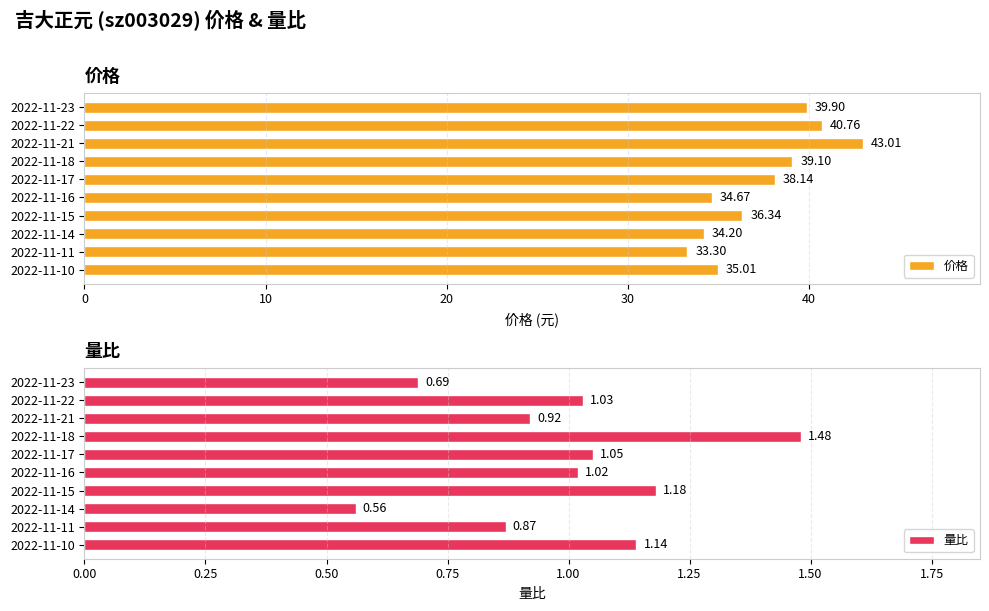

What is the sum of the 量比 values at 2022-11-17 and 2022-11-10?

2.2